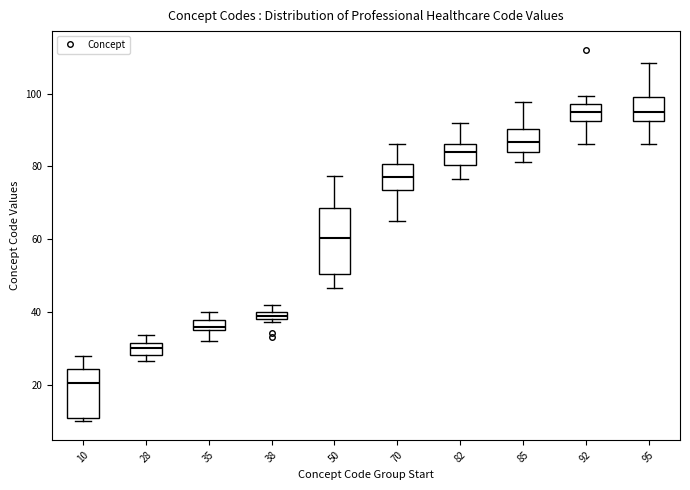

Which box is the tallest, from its lower edge to its upper edge?

50